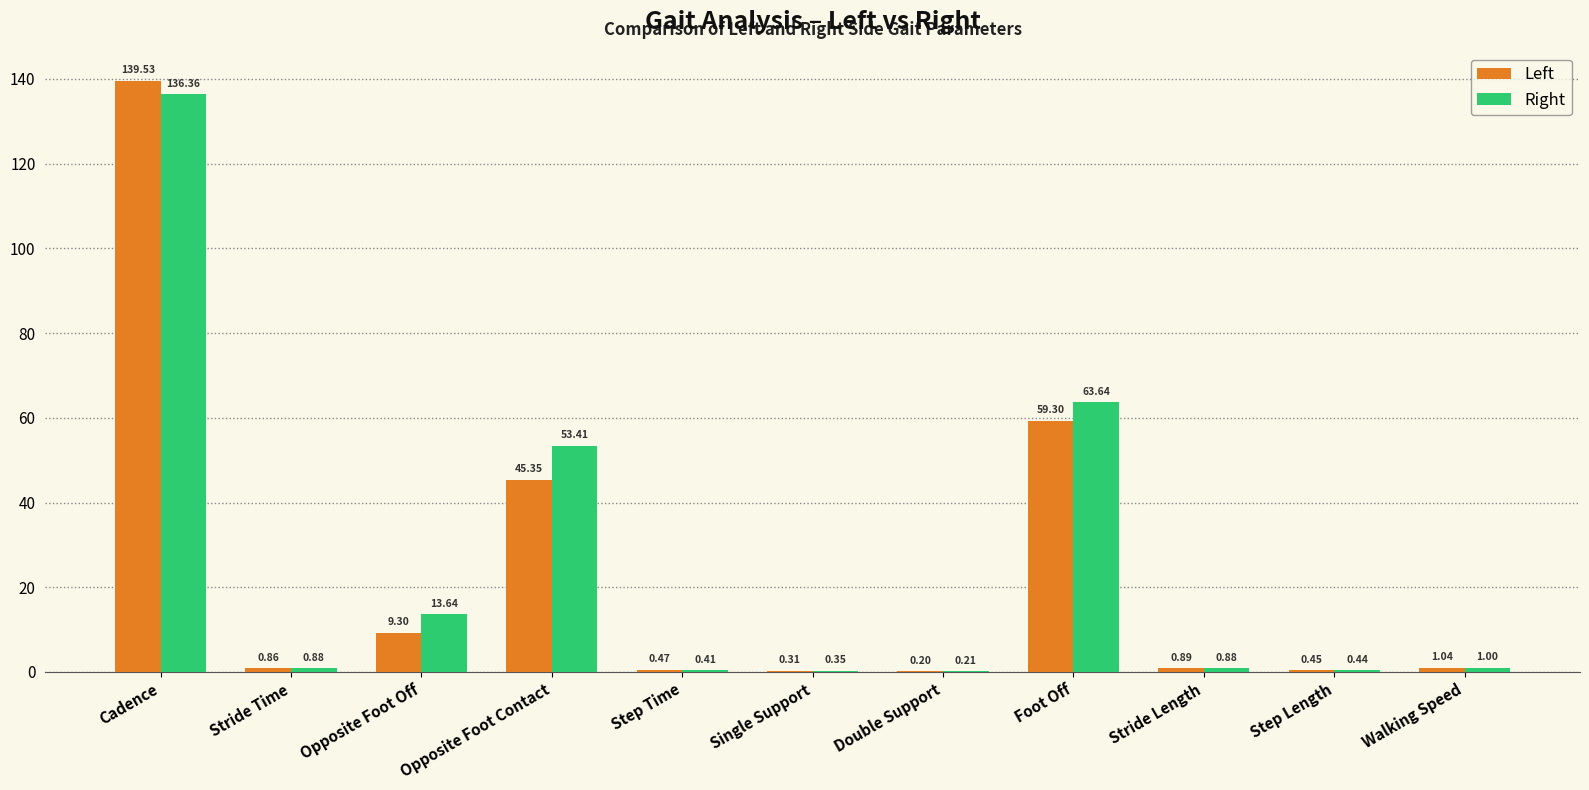

Which category has the highest value in the Right series?

Cadence